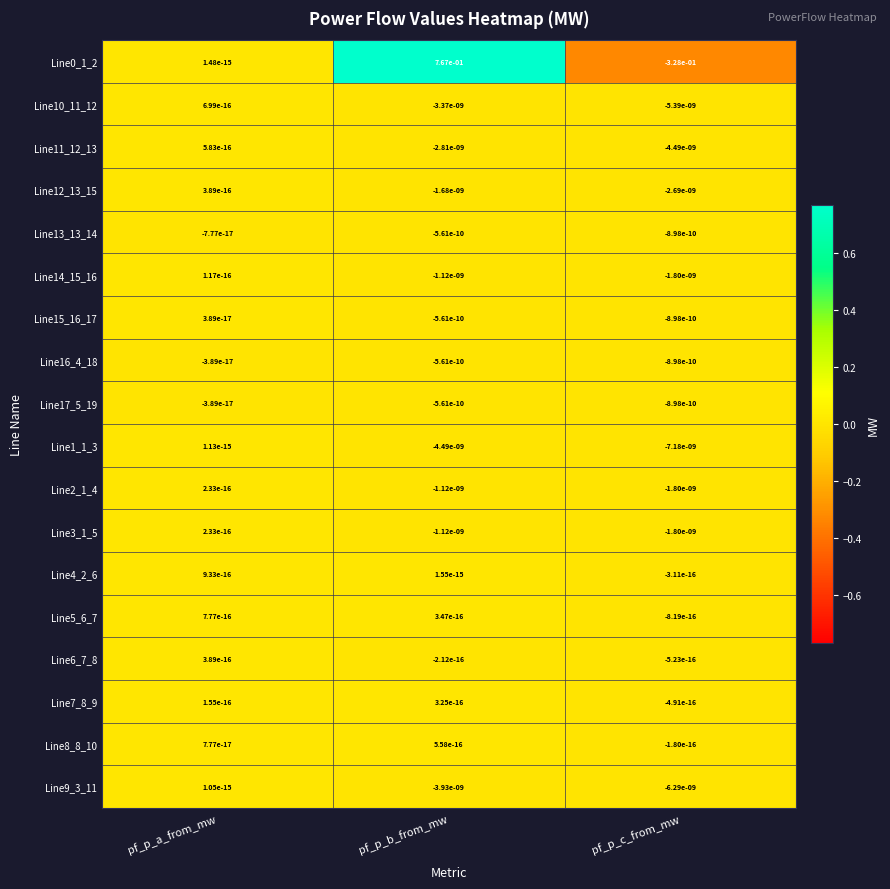

Which category has the highest value across all series?

pf_p_b_from_mw